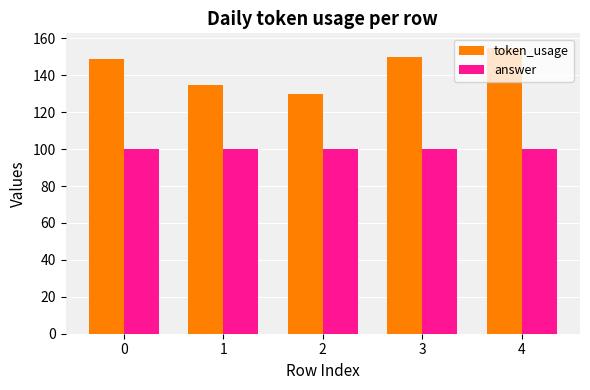

Read the answer value at 3.

100